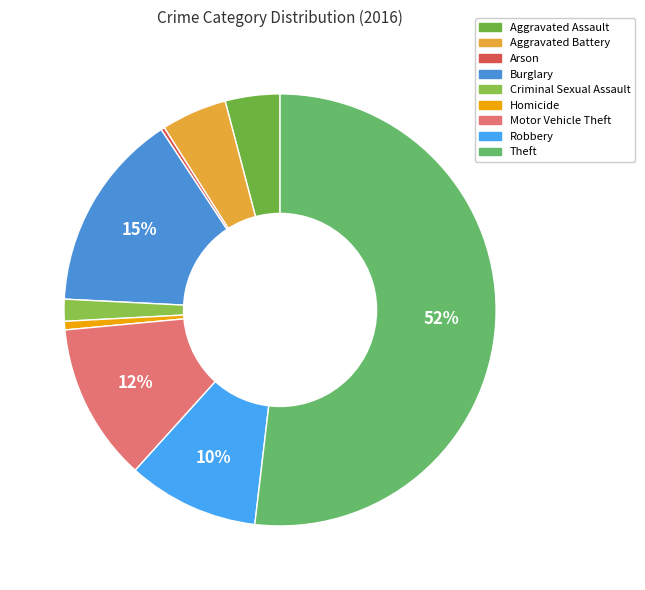

To the nearest percent, what is the combined percentage of Arson and Theft?

52%